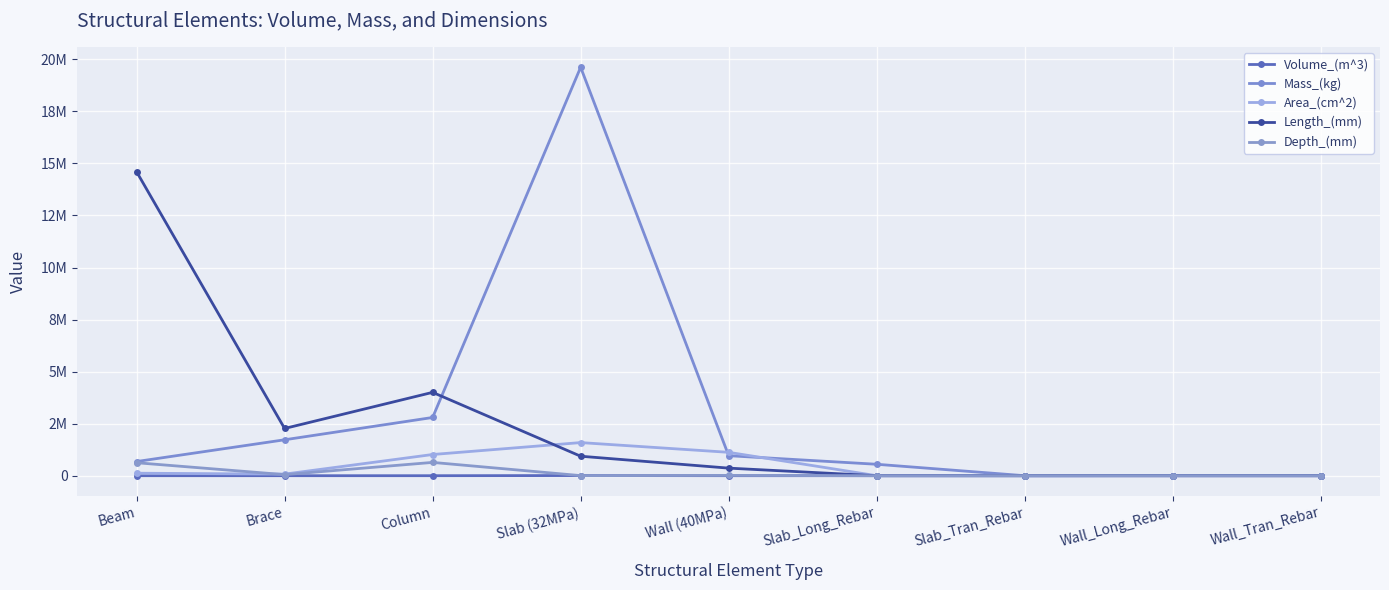

At Slab_Long_Rebar, list the series in order from smallest to largest.

Area_(cm^2), Length_(mm), Depth_(mm), Volume_(m^3), Mass_(kg)